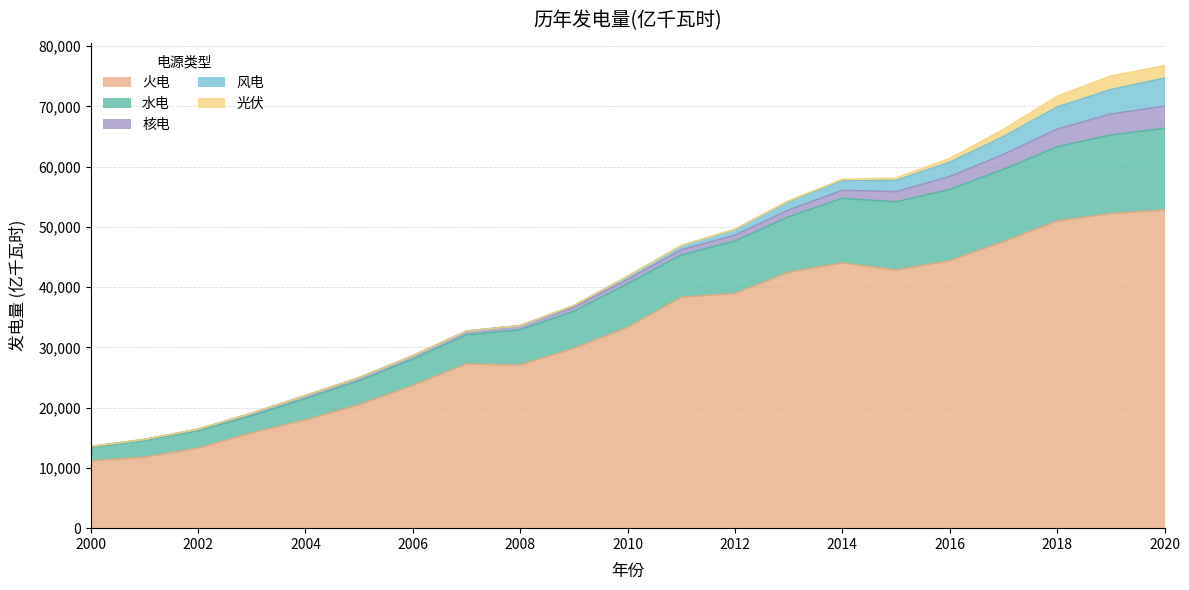

Reading left to right, what are all the values shown in this chart?

水电: 2224.1	2774.3	2879.7	2836.8	3535.4	3970.2	4357.9	4852.6	5851.9	6156.4	7221.7	6989.4	8721.1	9202.9	10728.8	11302.7	11840.5	11978.6	12317.9	13044.4	13552.1
火电: 11141.9	11768.0	13274.0	15804.0	17956.0	20473.4	23696.0	27229.3	27072.3	29827.8	33319.3	38337.0	38928.1	42470.1	44001.1	42841.9	44370.7	47546.0	50963.2	52201.5	52799.0
核电: 167.4	174.7	251.3	433.4	504.7	530.9	548.4	621.3	683.9	701.3	738.8	863.5	973.9	1116.1	1325.4	1707.9	2132.9	2480.7	2943.6	3481.3	3662.4
风电: 0.0	0.0	0.0	0.0	0.0	0.0	0.0	0.0	0.0	276.0	501.0	703.3	959.8	1412.0	1599.8	1857.7	2370.7	2972.3	3659.7	4057.0	4665.0
光伏: 0.0	0.0	0.0	0.0	0.0	0.0	0.0	0.0	0.0	0.0	0.0	0.0	30.0	120.0	230.0	380.0	620.0	1180.0	1775.0	2243.0	2060.0